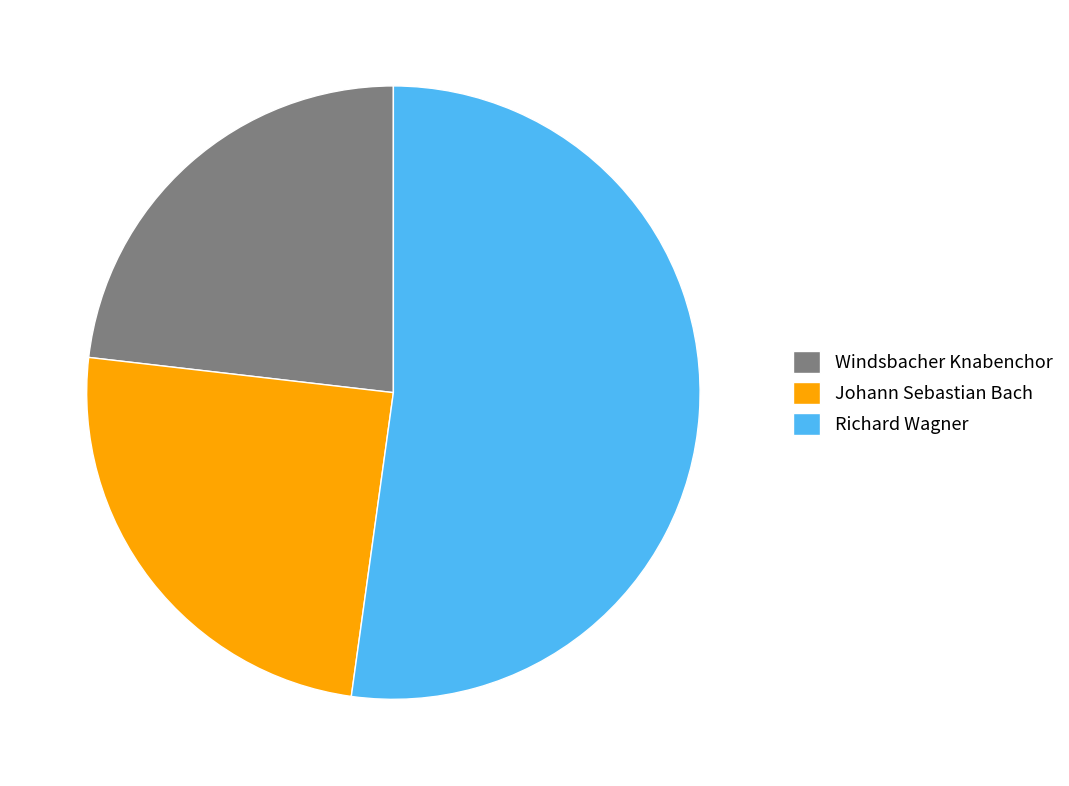

Is there any slice that represents more than half of the pie?

Yes